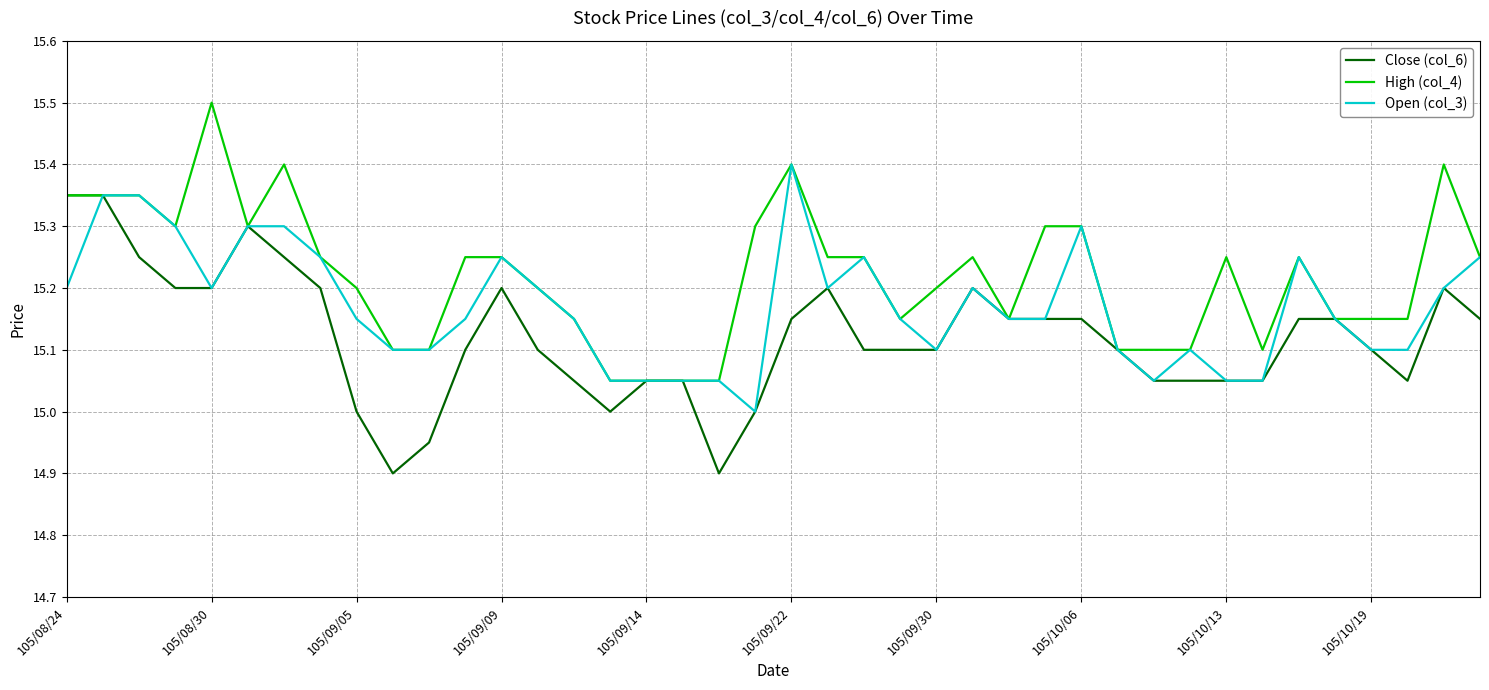

What is the total value across all series at 105/10/13?

45.4